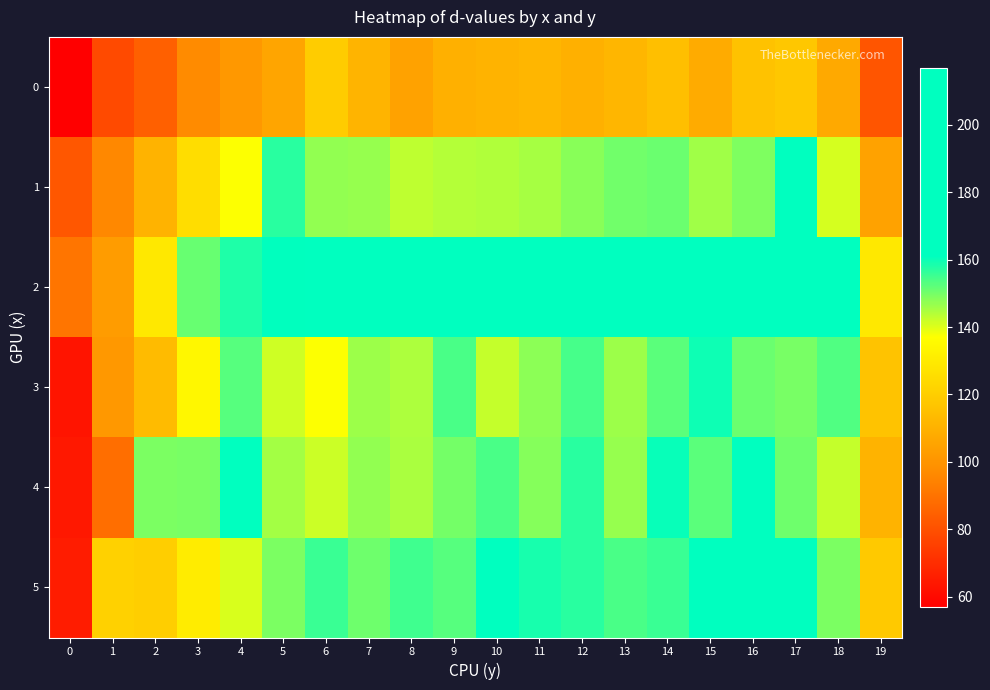

What is the maximum value shown in the chart?

216.6